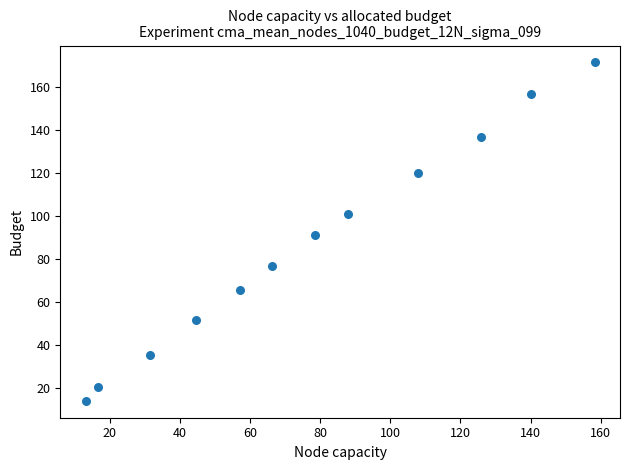

What is the range of X values (max minus min)?

145.1